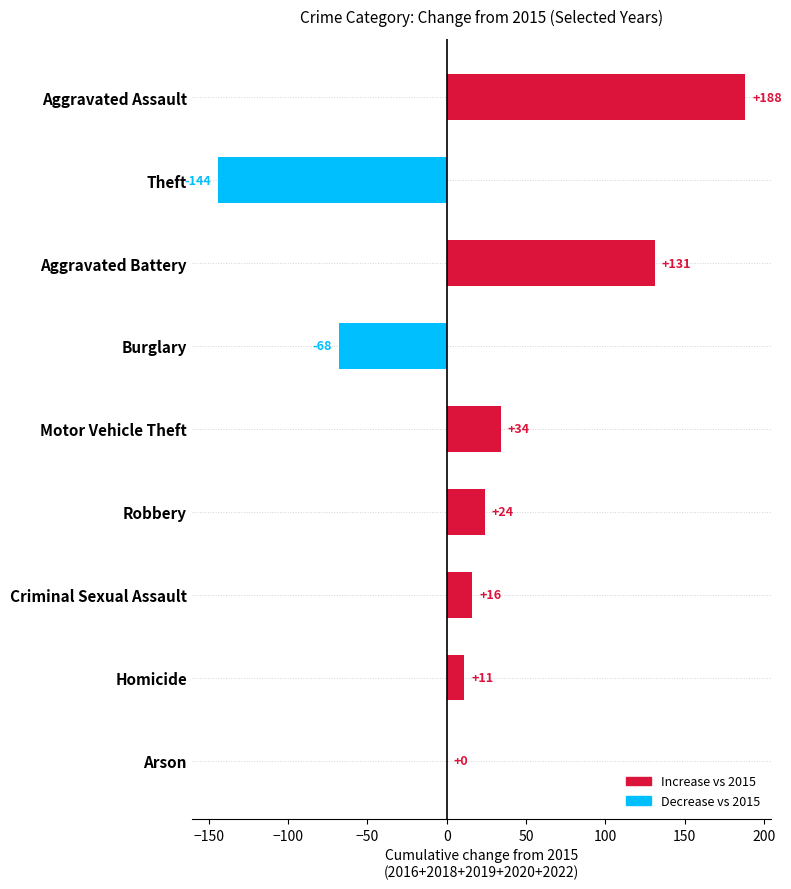

What is the change in value from Robbery to Homicide?

-13